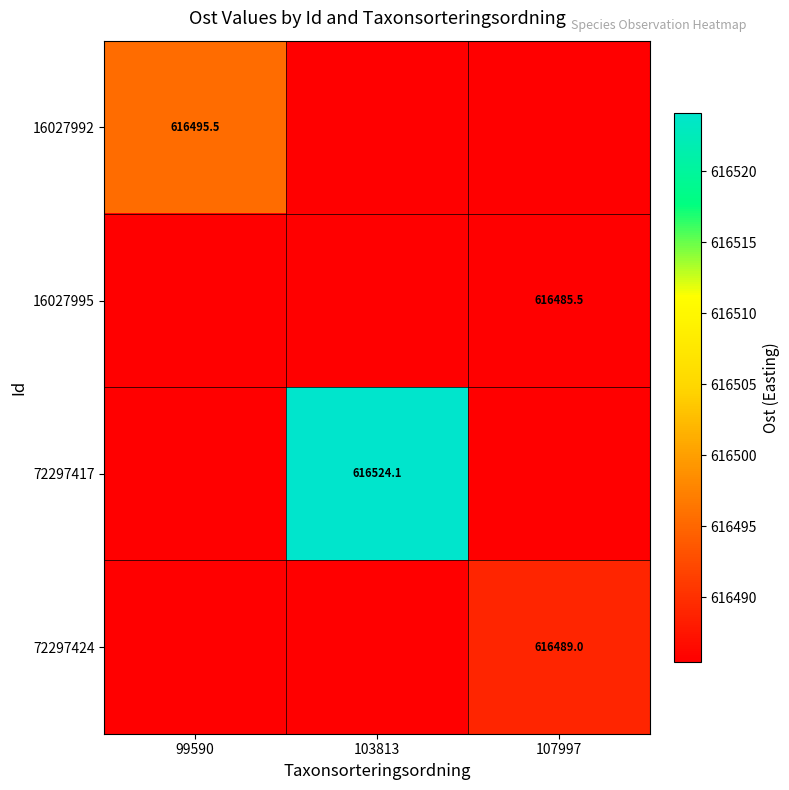

Is the value of 16027992 at 99590 greater than the value of 72297417 at 103813?

No